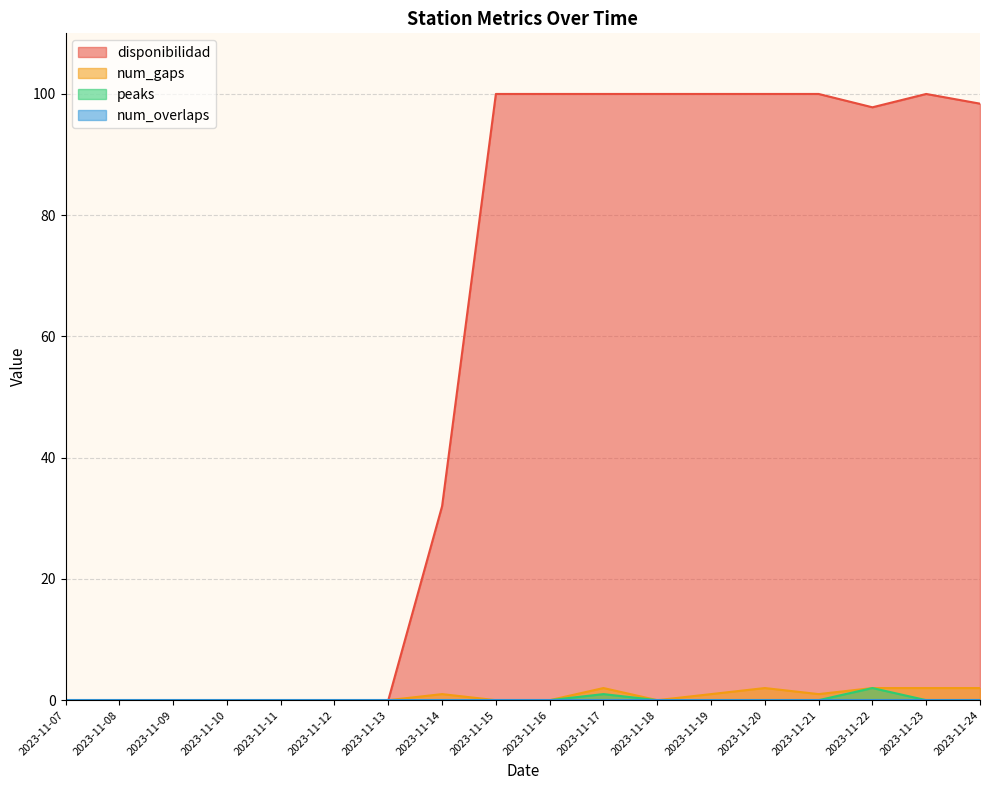

Does the chart display data point markers on the line(s)?

No